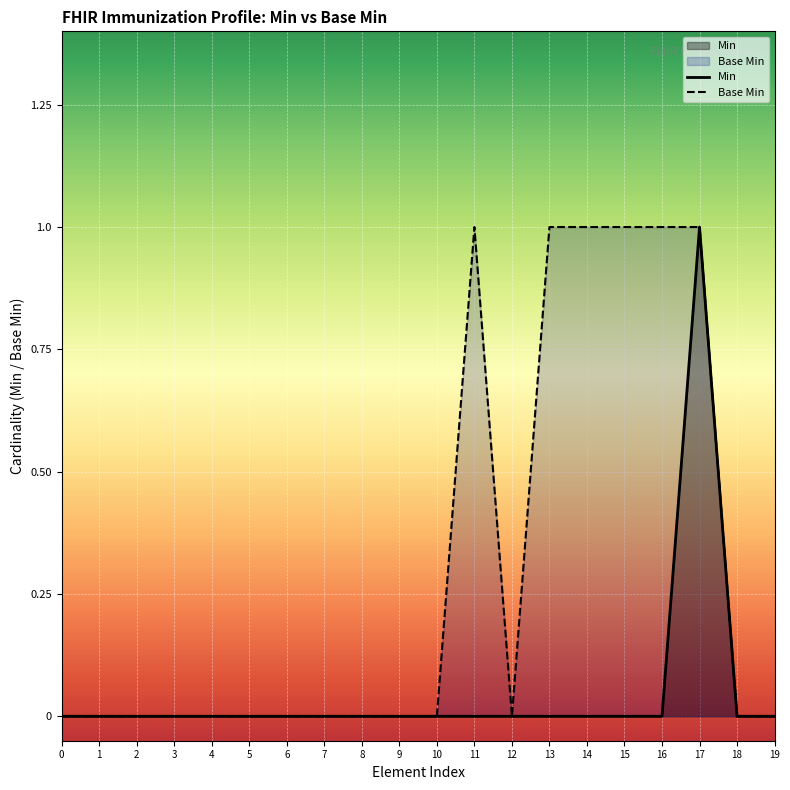

True or false: Base Min and Min intersect in this chart.

False